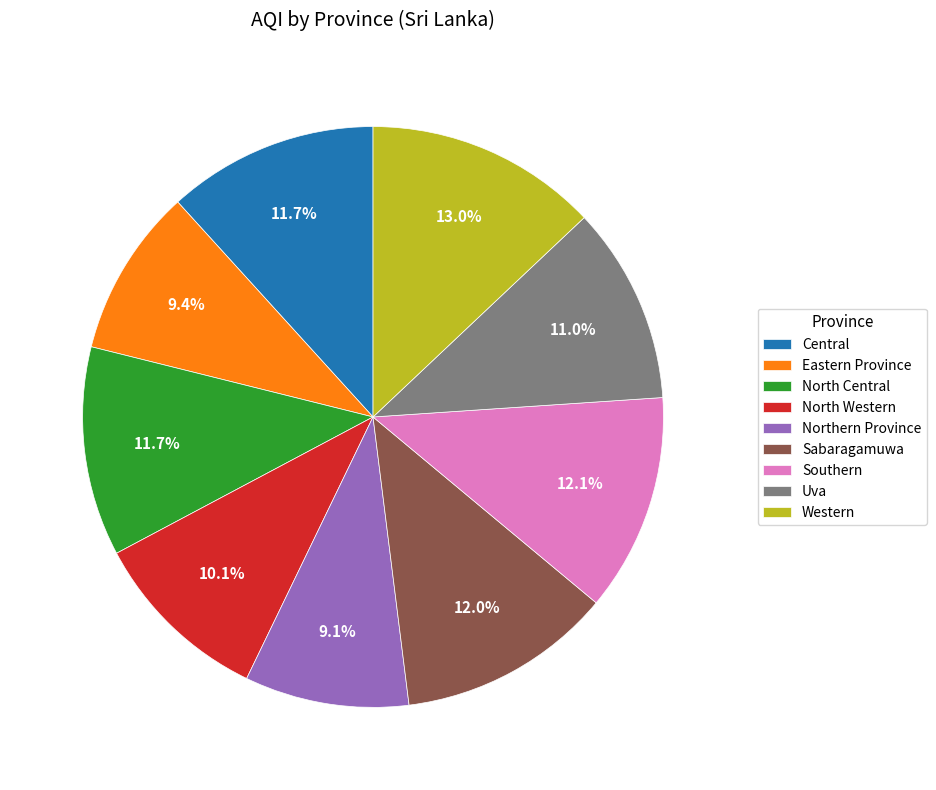

To the nearest percent, what is the difference between the largest and smallest slice percentages?

4%